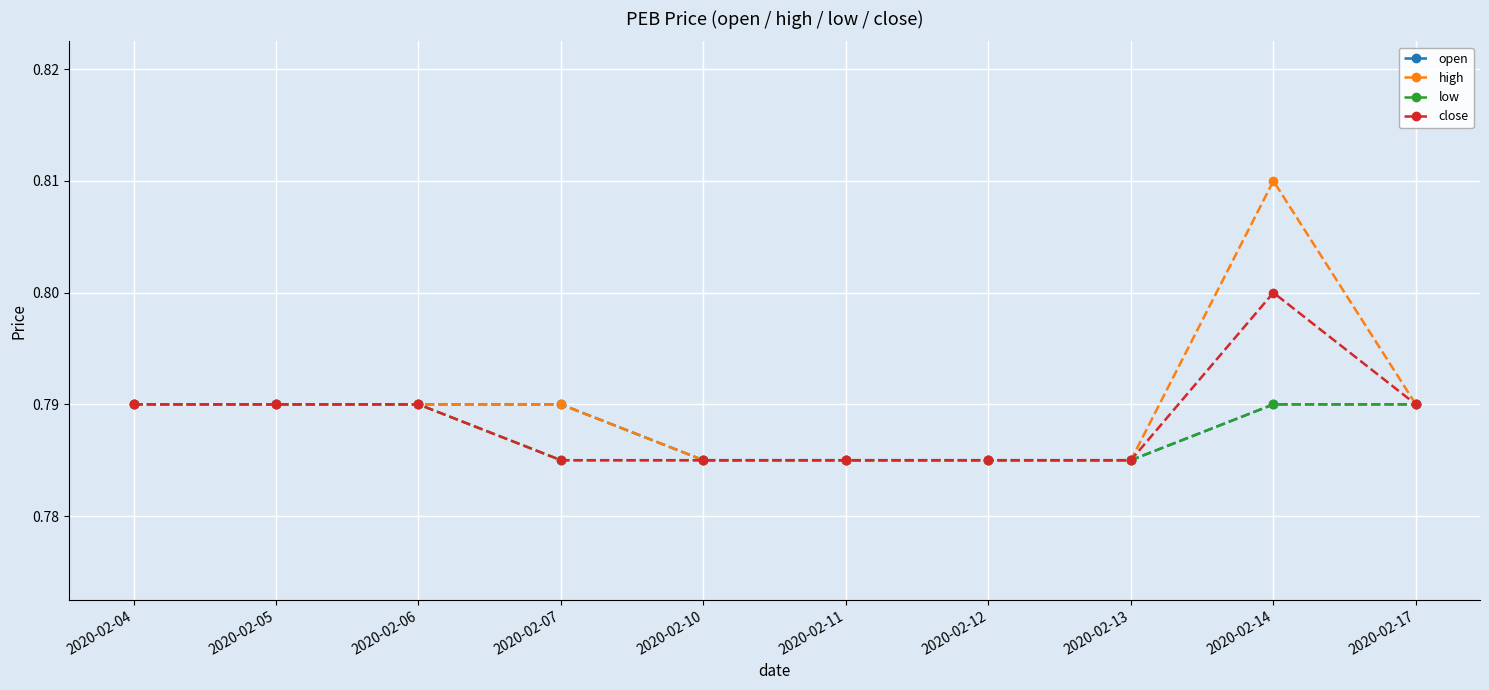

At which category is the sum across all series the highest?

2020-02-14